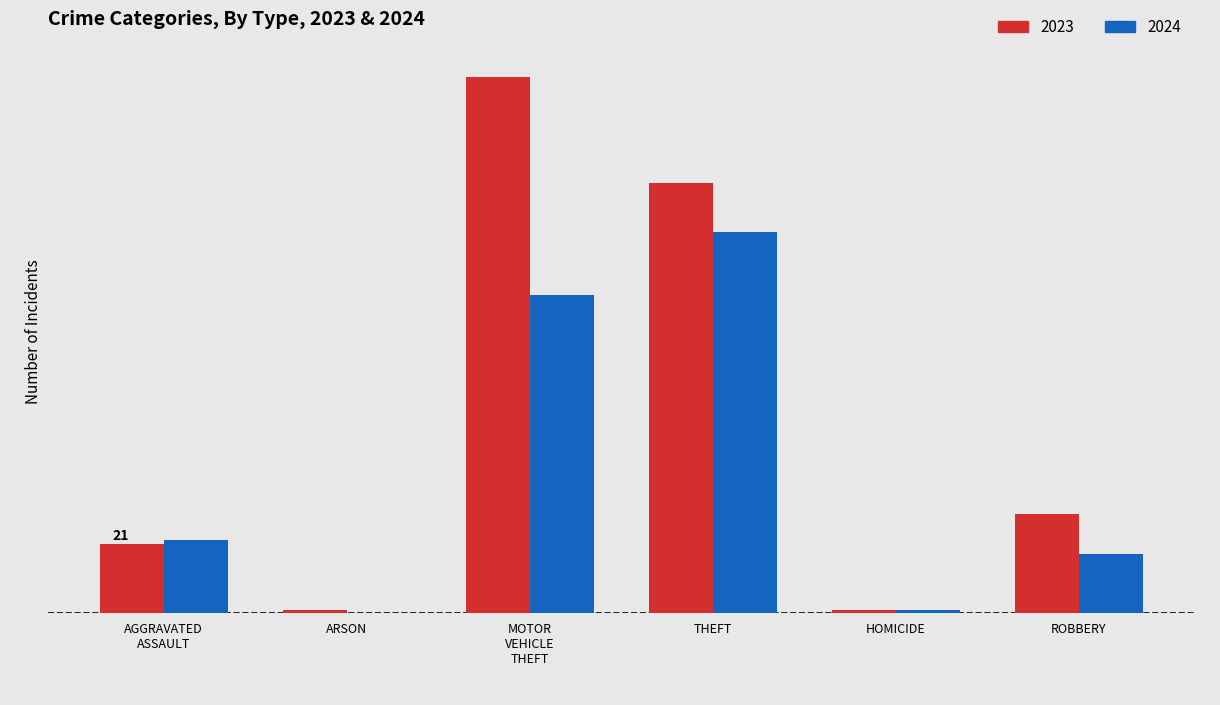

What value does the 2023 series have at AGGRAVATED
ASSAULT, to the nearest 5?

20